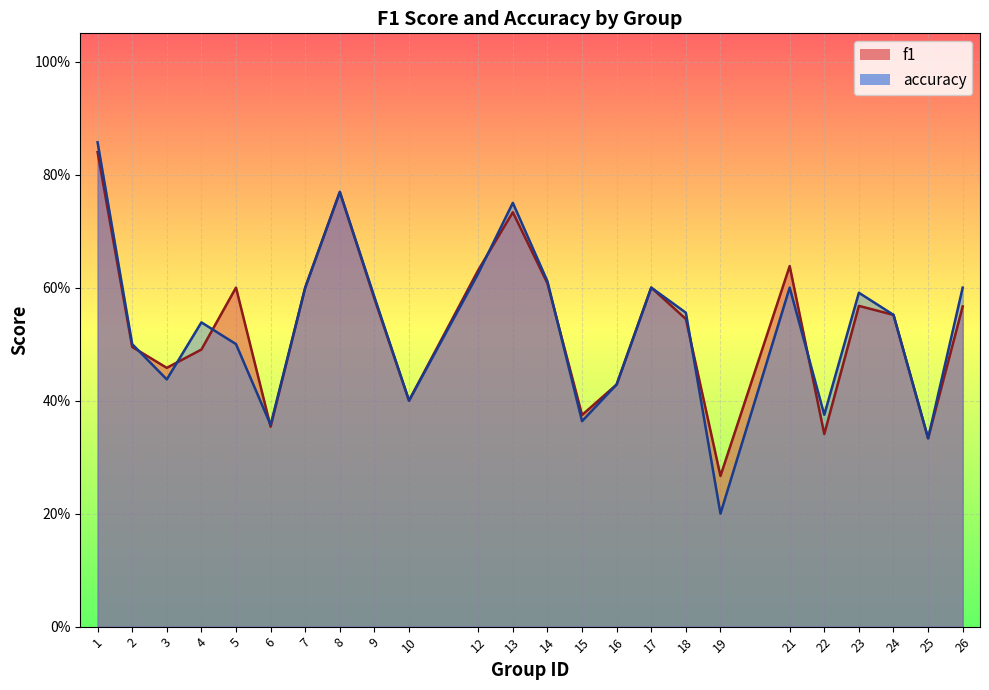

What is the difference between the f1 values at 26 and 10?

0.2